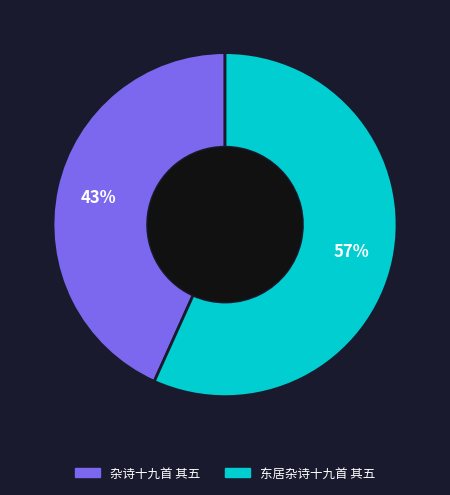

Which slice is the largest?

东居杂诗十九首 其五